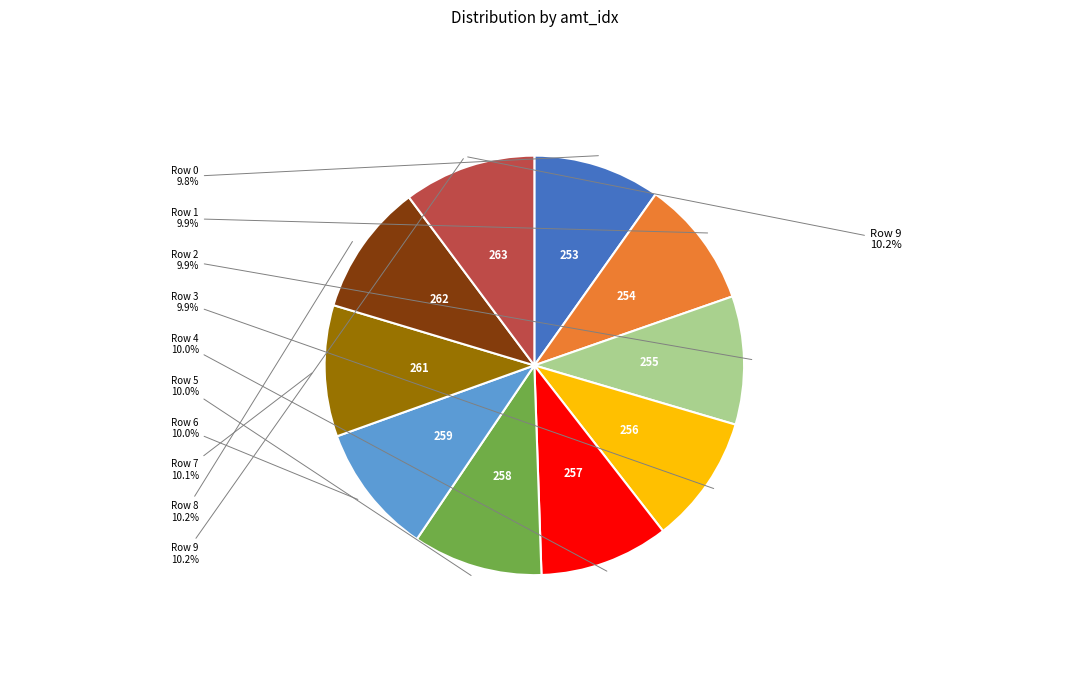

What percentage is NOT represented by Row 4?

90.0%